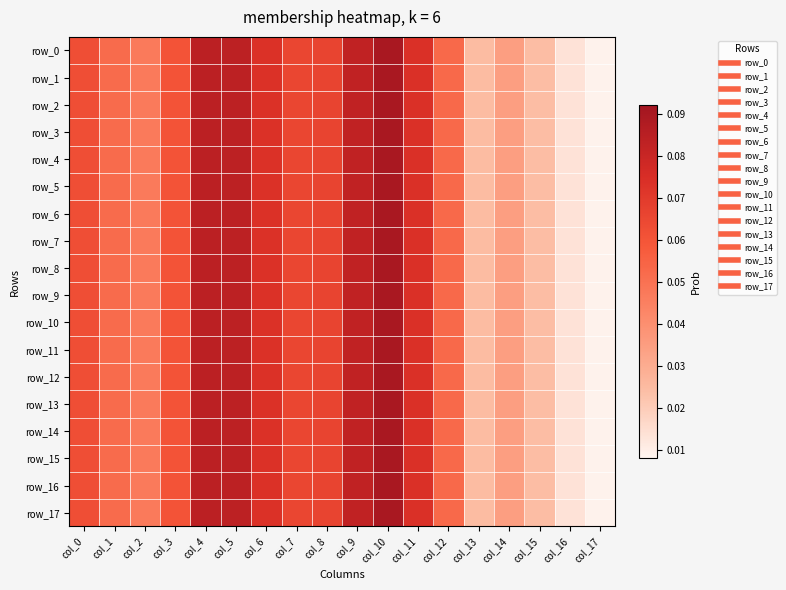

Is the value of row_9 at col_3 greater than the value of row_17 at col_5?

No